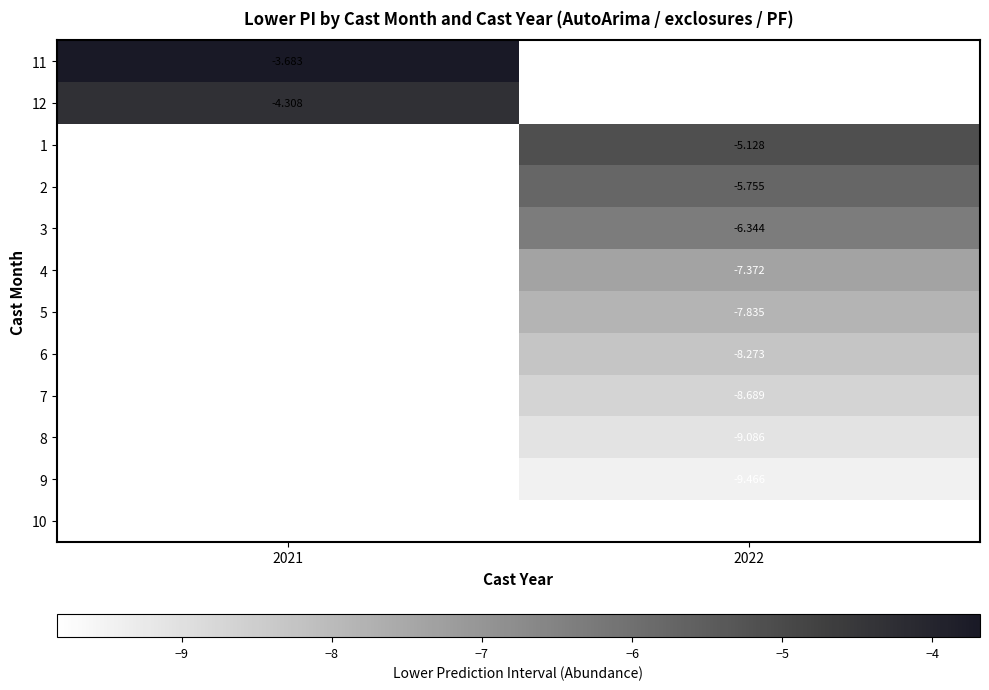

Is the value of 9 at 2022 greater than the value of 5 at 2022?

No